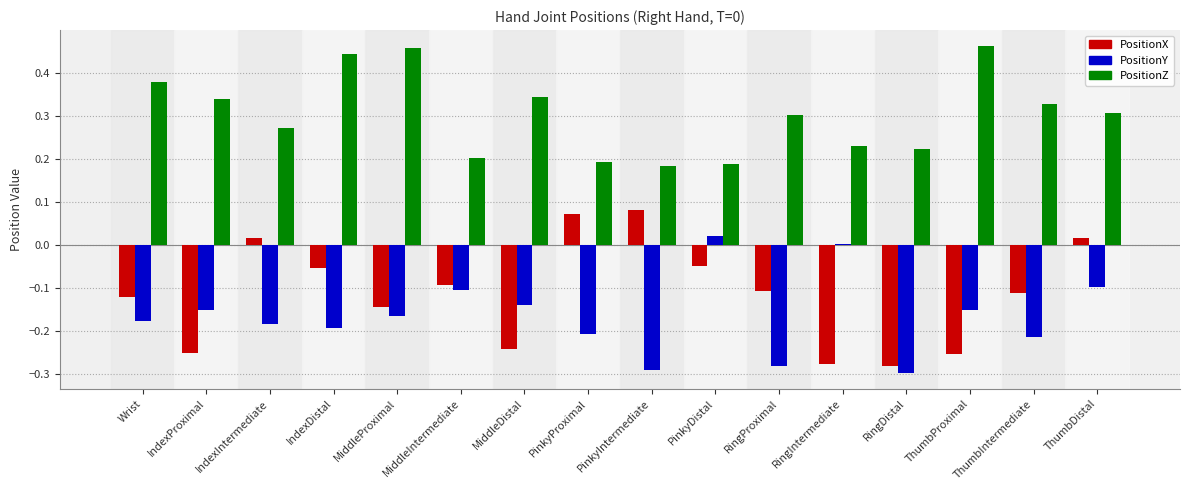

Is the value of PositionZ at ThumbProximal greater than the value of PositionY at ThumbDistal?

Yes